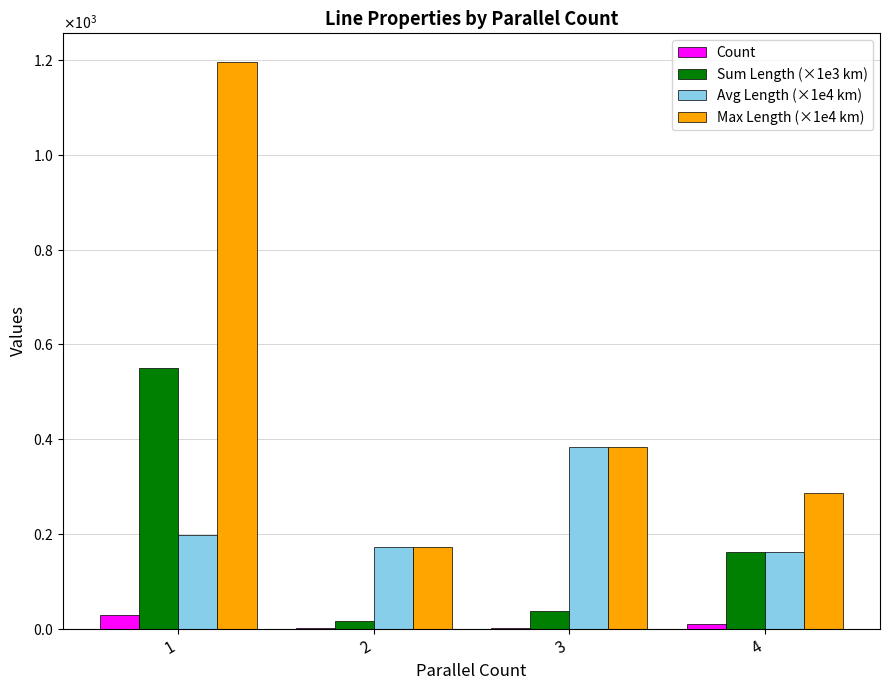

What are all the series names shown in the legend?

Count, Sum Length (×1e3 km), Avg Length (×1e4 km), Max Length (×1e4 km)